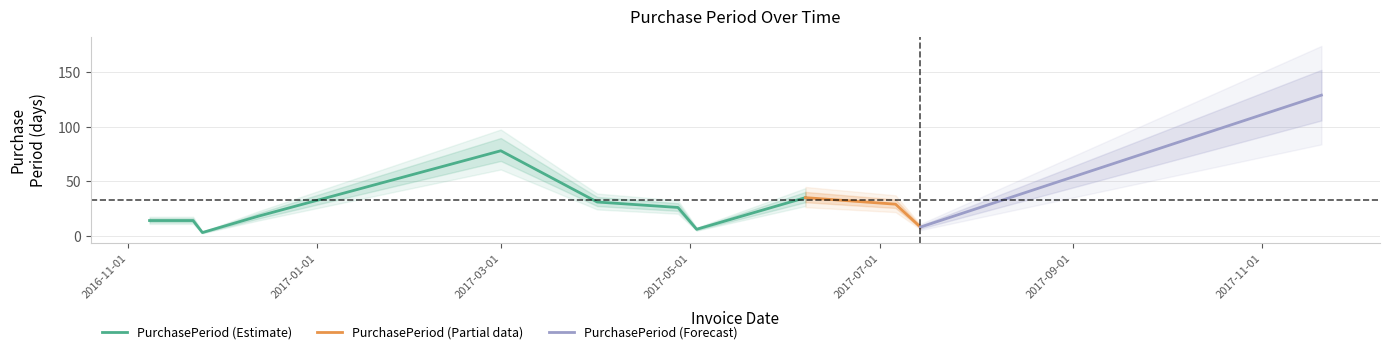

Rank the categories by value from highest to lowest.

2017-11-20, 2017-03-01, 2017-06-07, 2017-04-01, 2017-07-06, 2017-04-27, 2016-12-13, 2016-11-08, 2016-11-22, 2017-07-14, 2017-05-03, 2016-11-25